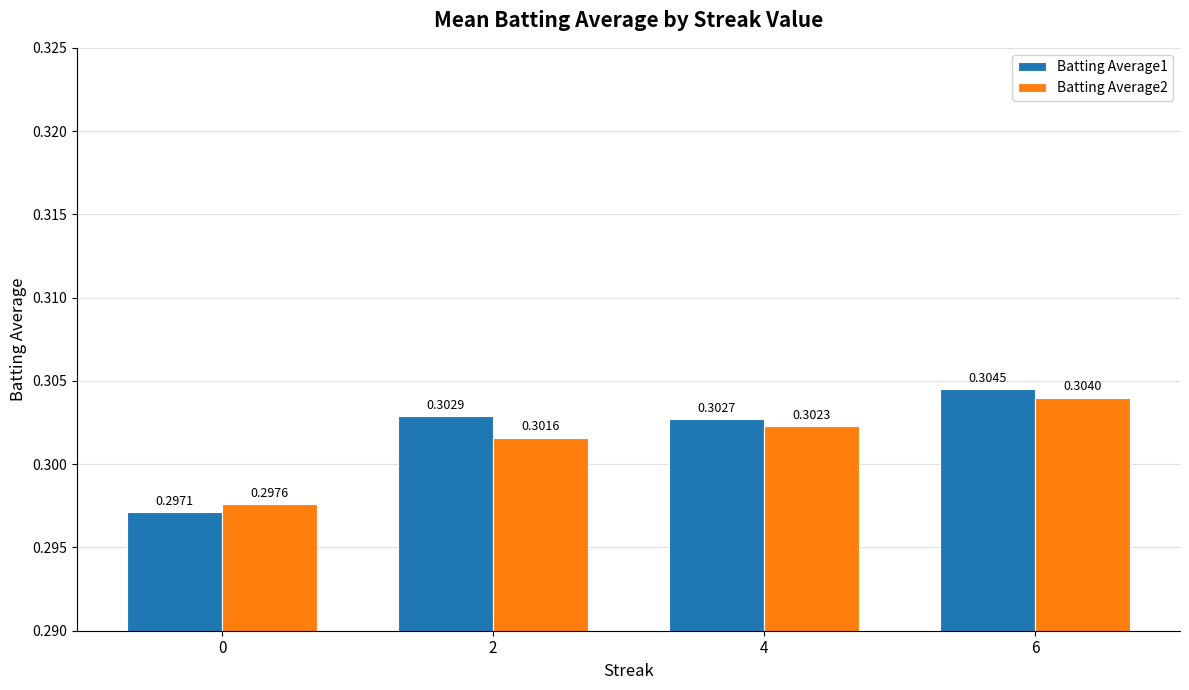

Rank the series by their average value, from lowest to highest.

Batting Average2, Batting Average1